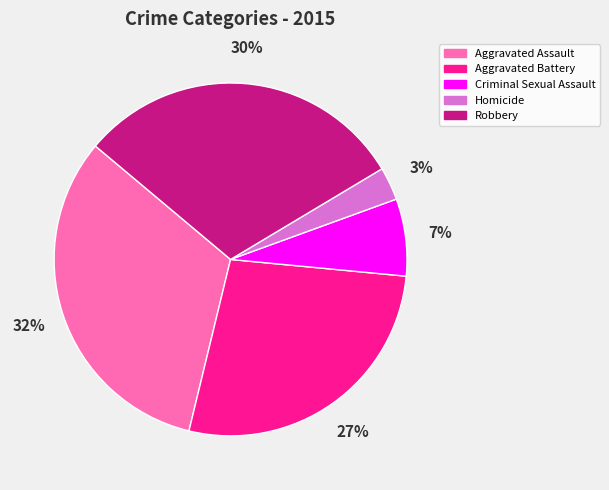

Is it true that Aggravated Assault is 44% of the pie?

False